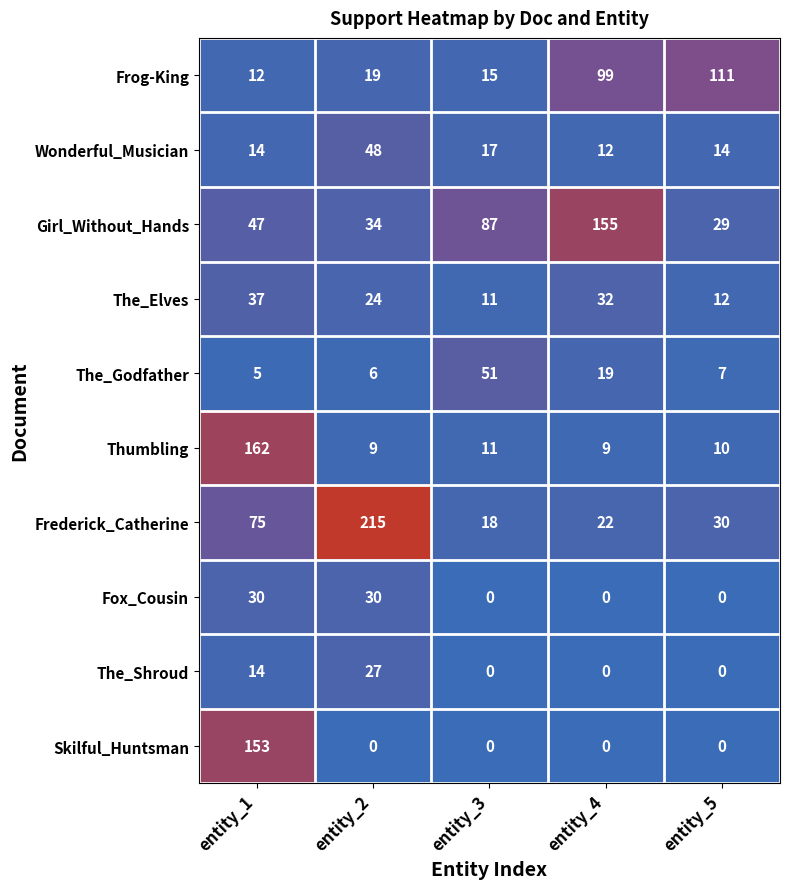

How many data points in Girl_Without_Hands are less than 47?

2